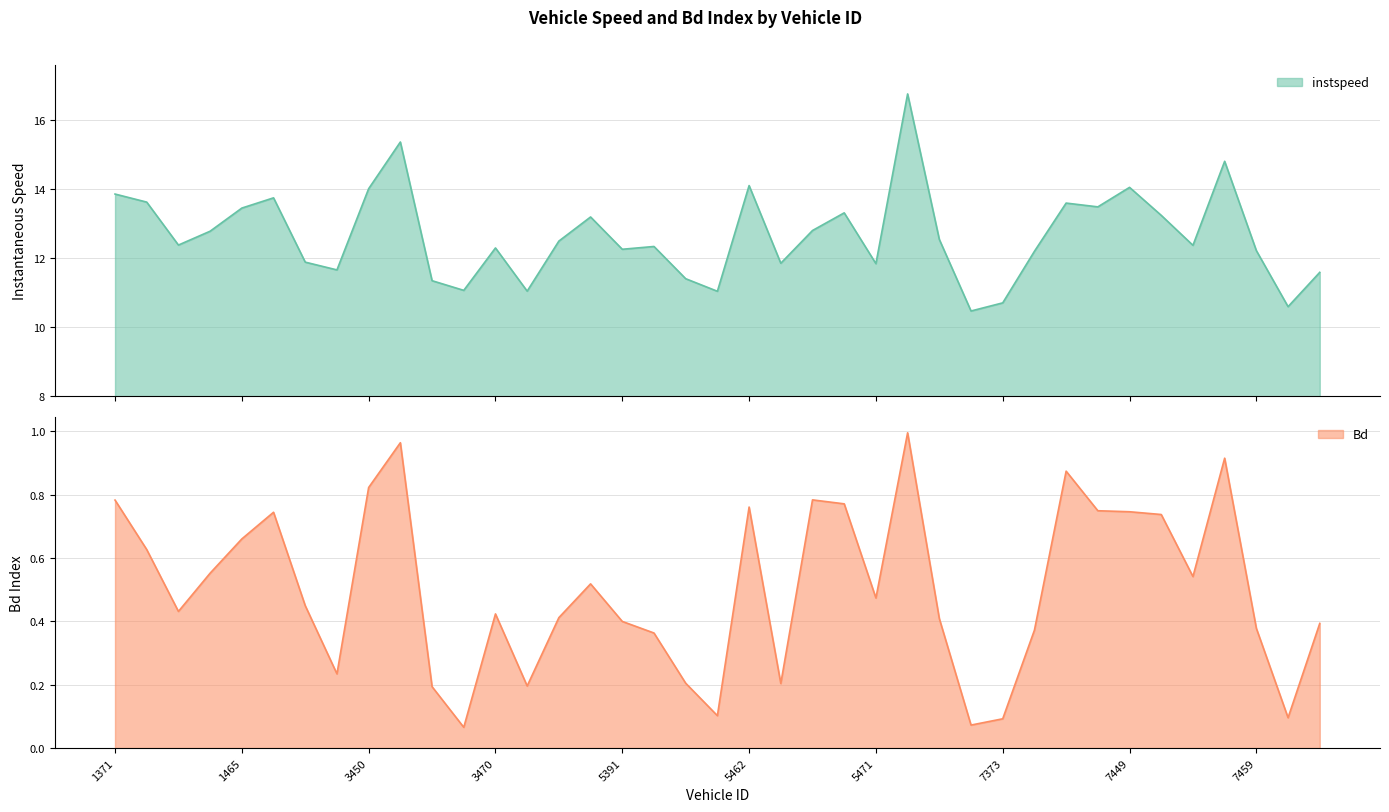

Which series has the largest total across all categories?

instspeed